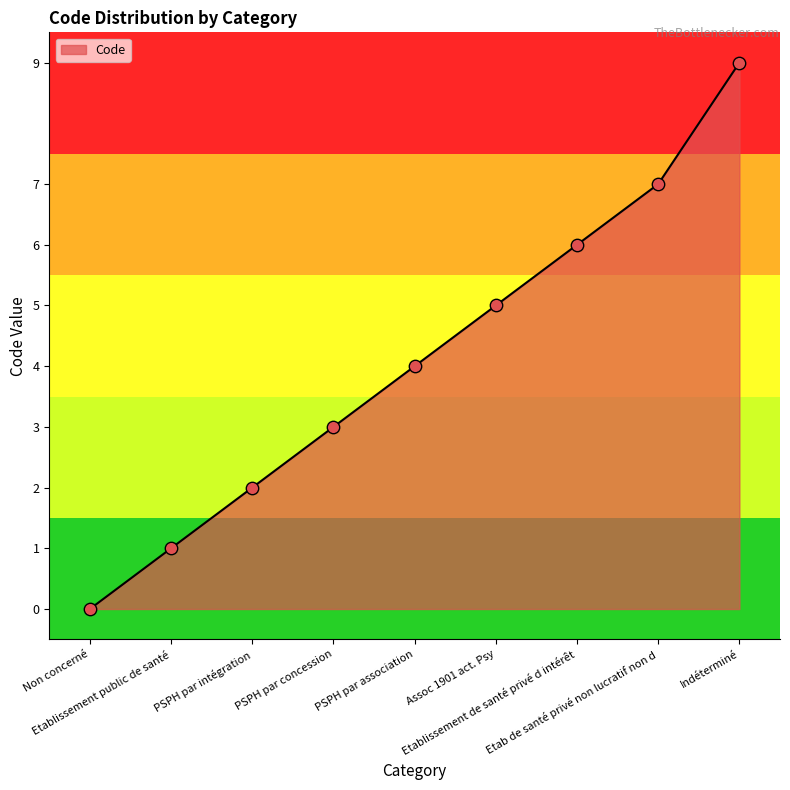

Approximately how many times larger is the value at Assoc 1901 act. Psy compared to Indéterminé?

0.6